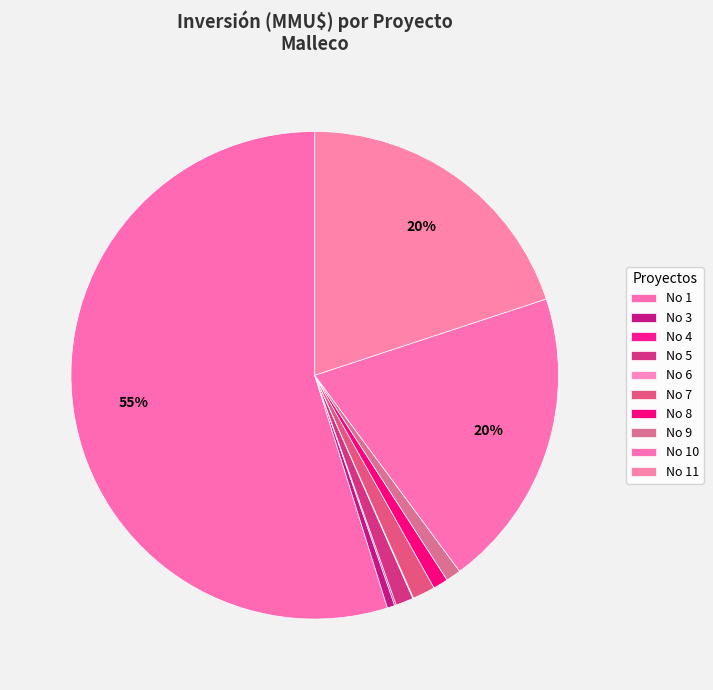

What is the largest slice in the pie chart?

1